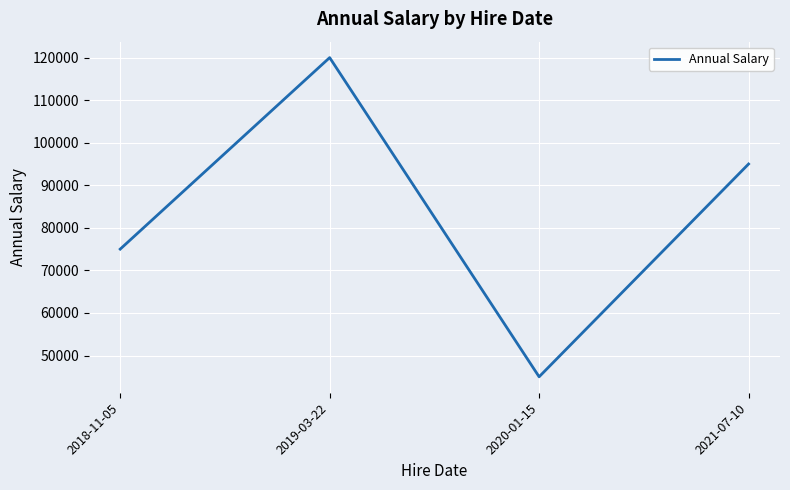

What is the change in value from 2019-03-22 to 2020-01-15?

-75000